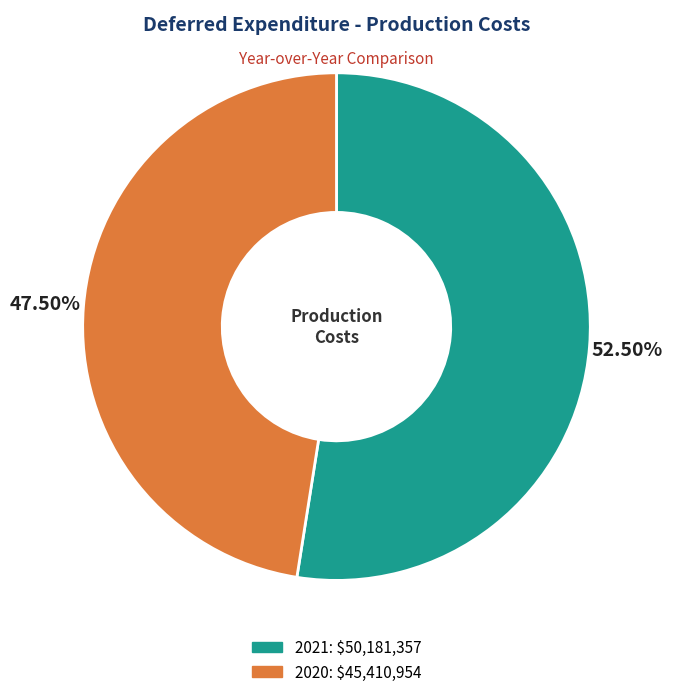

Is the sum of 2021 and 2020 greater than half?

Yes